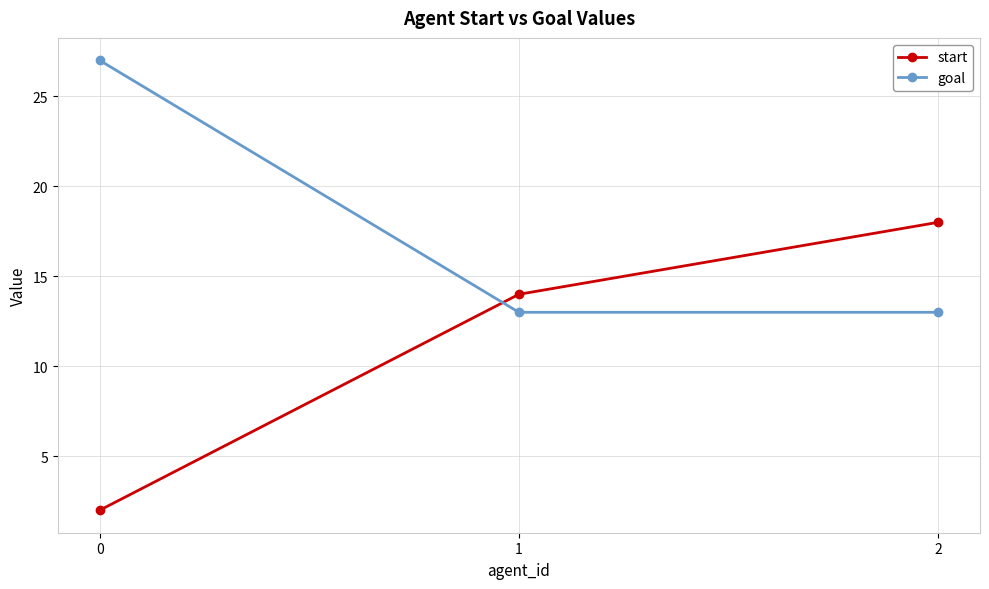

At which label is start closest to 10?

1